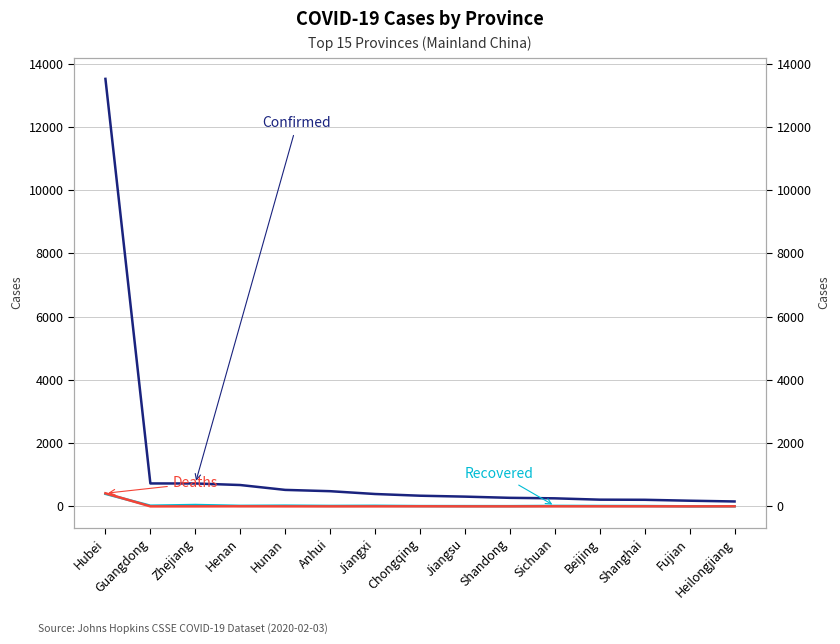

At which label is Deaths closest to 207?

Henan